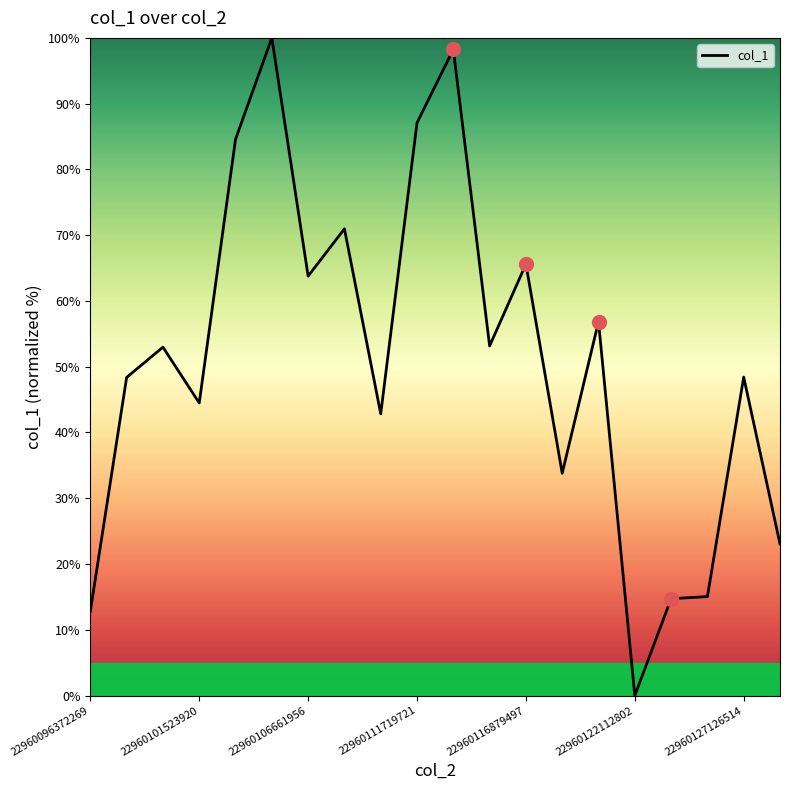

What is the difference between the maximum and minimum values?

100.0